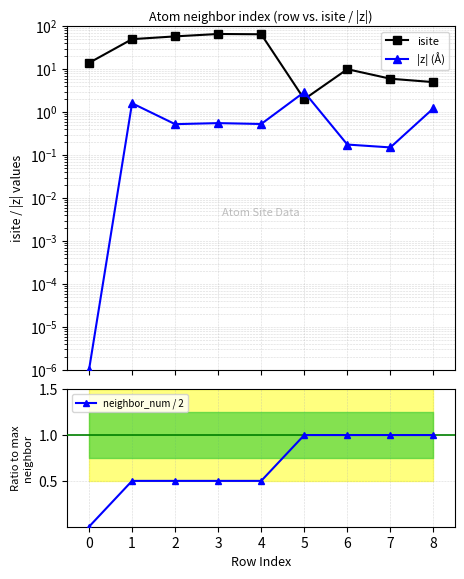

What are all the series names shown in the legend?

isite, |z| (Å), neighbor_num / 2